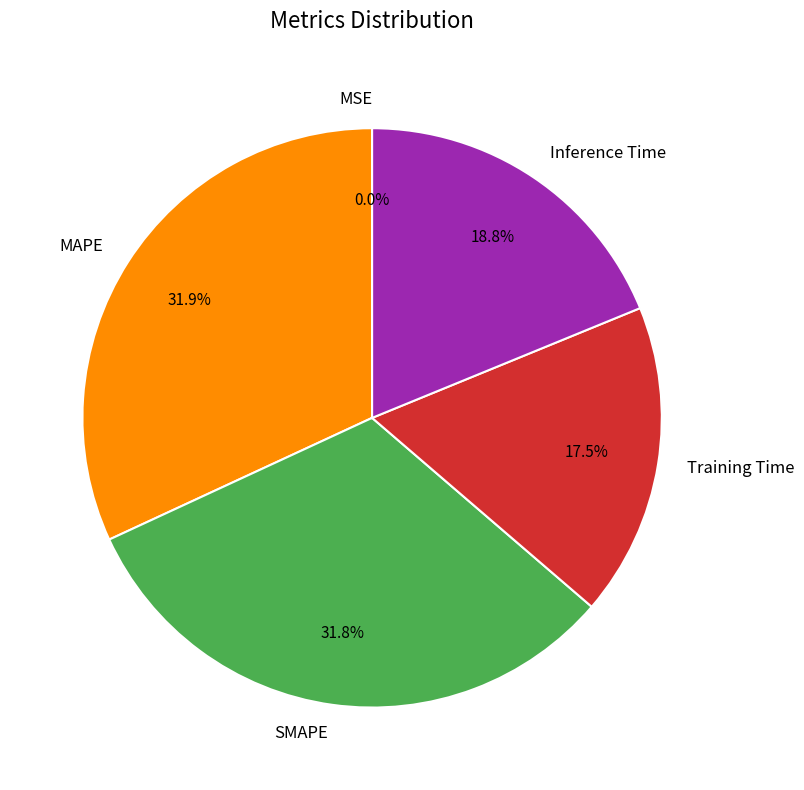

To the nearest percent, what percentage of the pie is SMAPE?

32%